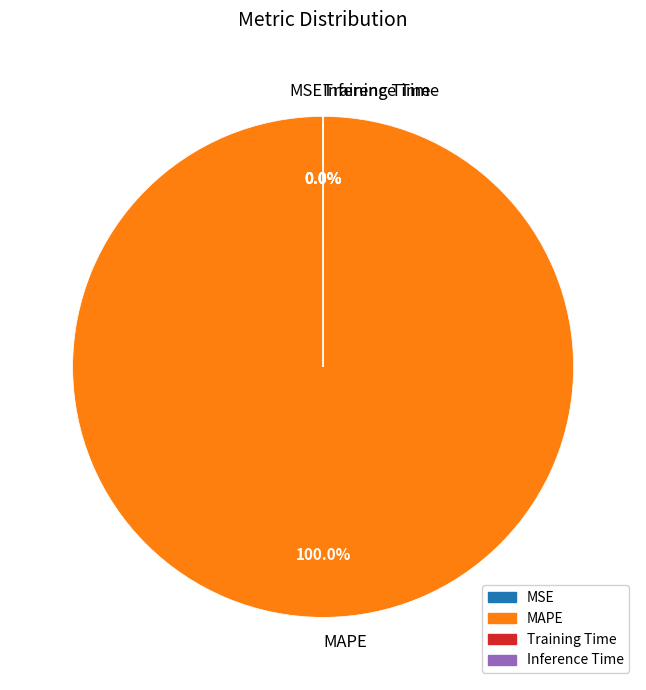

What percentage is the MAPE slice, to the nearest percent?

100%